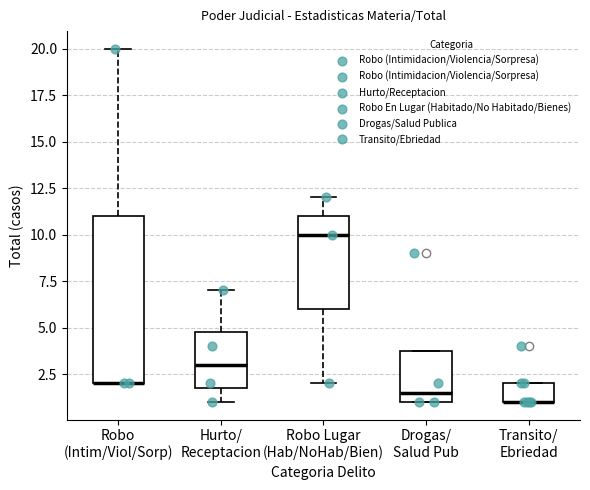

Where does the median line of the box for Drogas/ Salud Pub sit on the y-axis? The values are not printed on the chart, so give them approximately, as read against the axis.

1.5